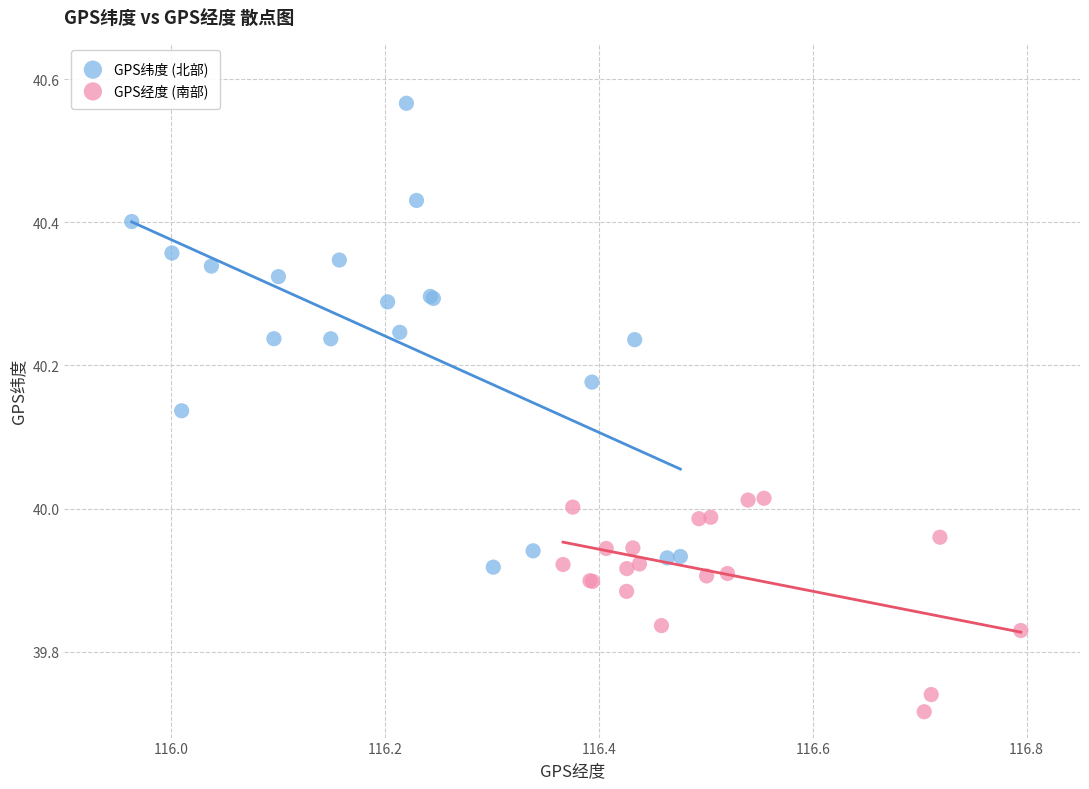

Which series reaches the maximum Y coordinate?

GPS纬度 (北部)